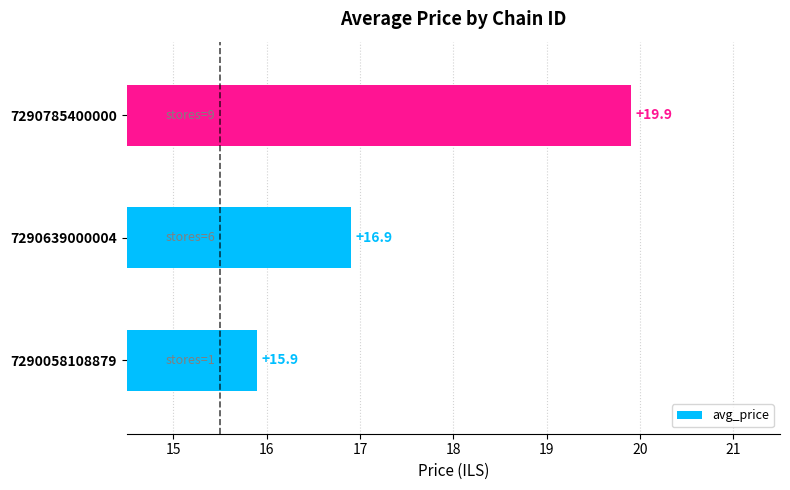

How many data points are less than 16?

1